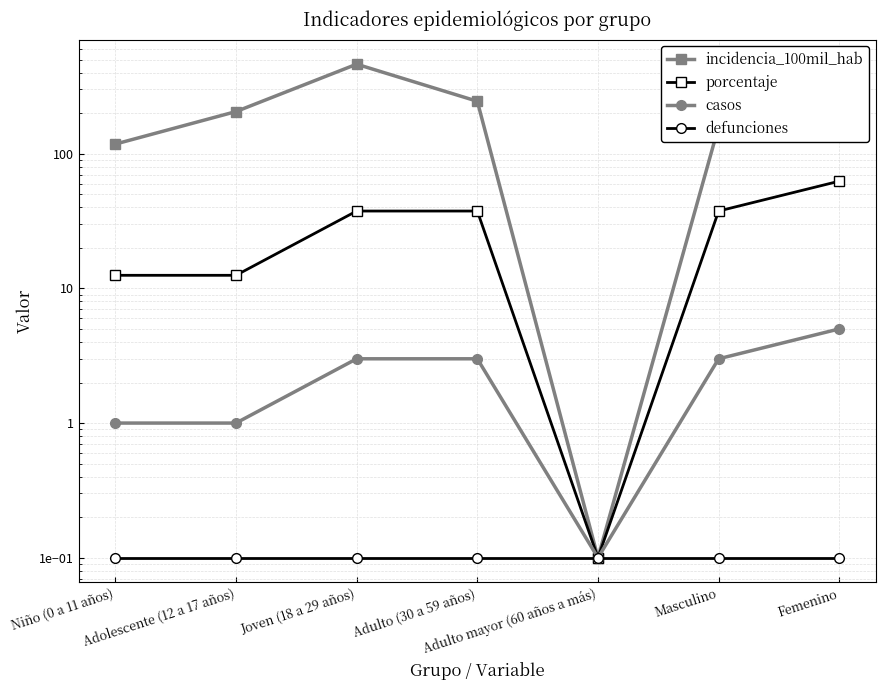

At which label does casos first exceed 3?

Femenino